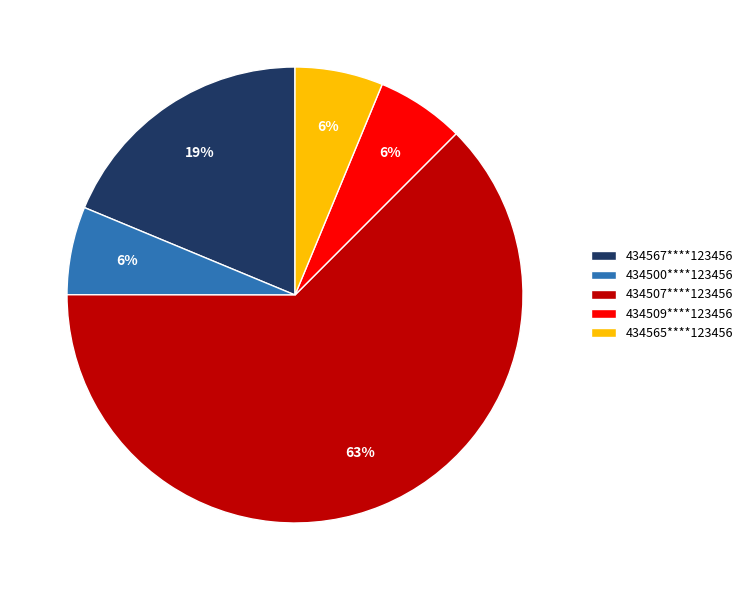

To the nearest percent, what is the average slice percentage?

20%